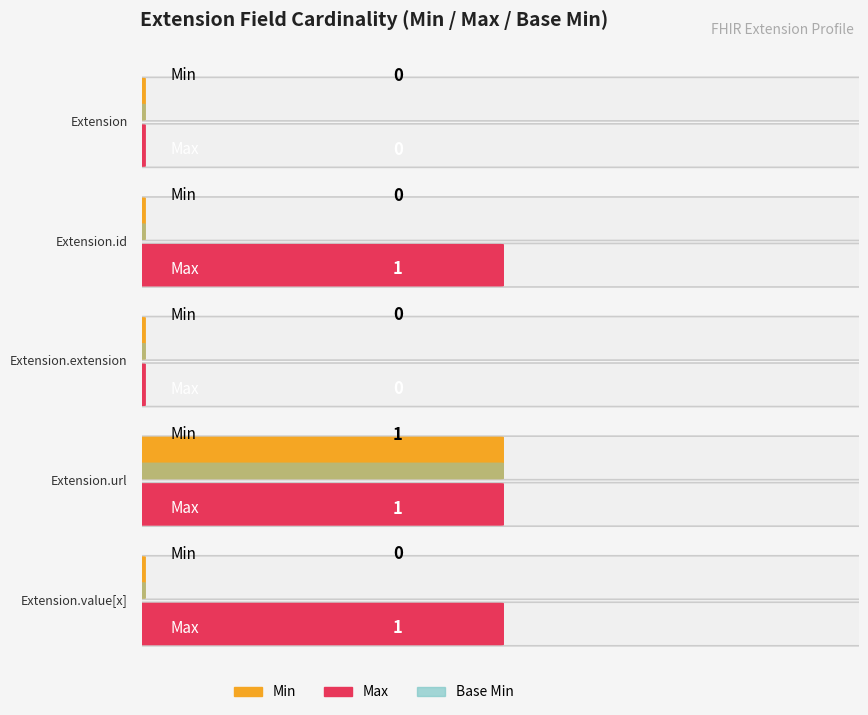

At how many categories does at least one series exceed 0?

3